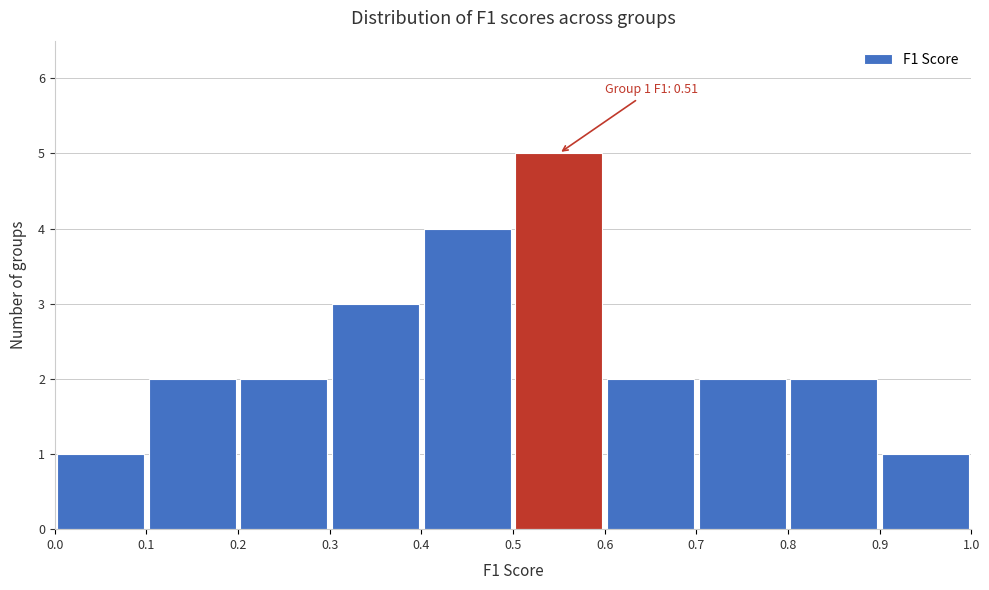

Over which range of the x-axis is the bar tallest?

0.5 to 0.6